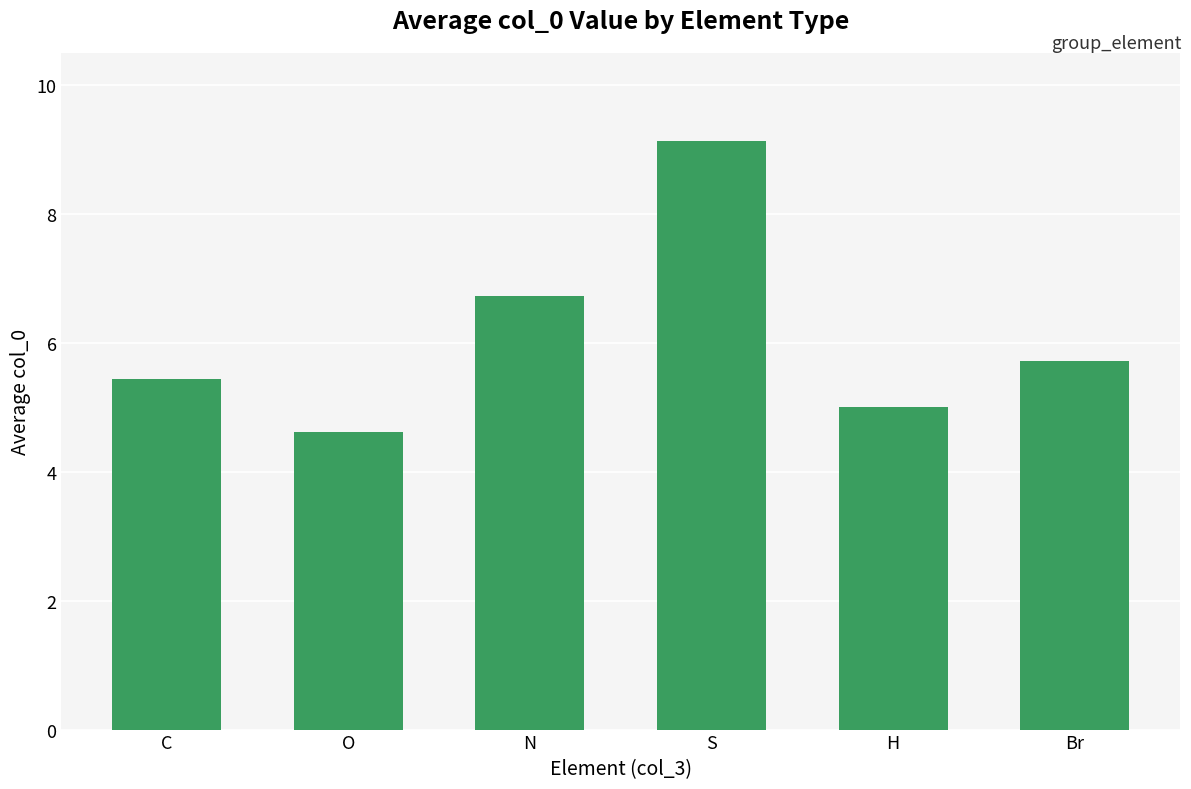

What is the label of the 2nd bar from the left?

O